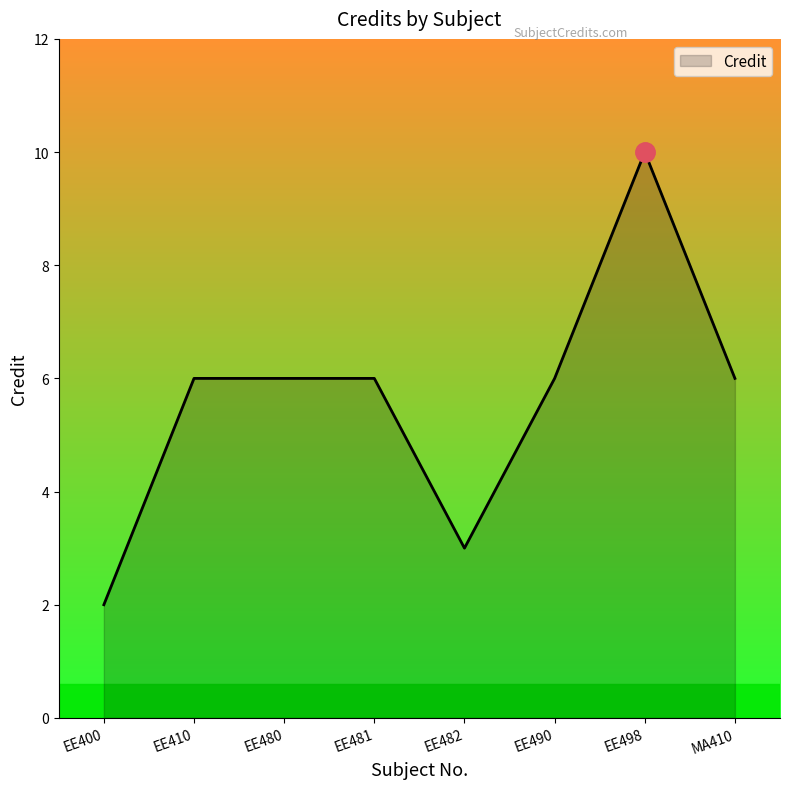

What is the maximum value shown in the chart?

10